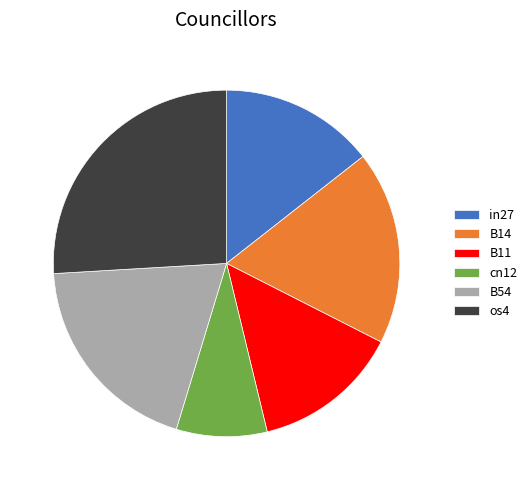

Which has a higher value, B11 or os4?

os4